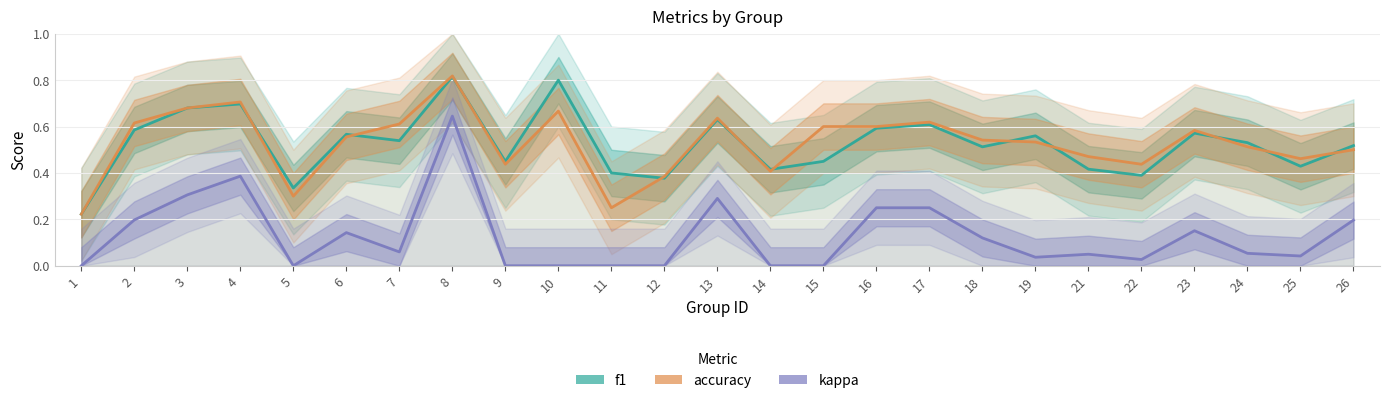

What is the sum of the f1 values at 16 and 9?

1.0